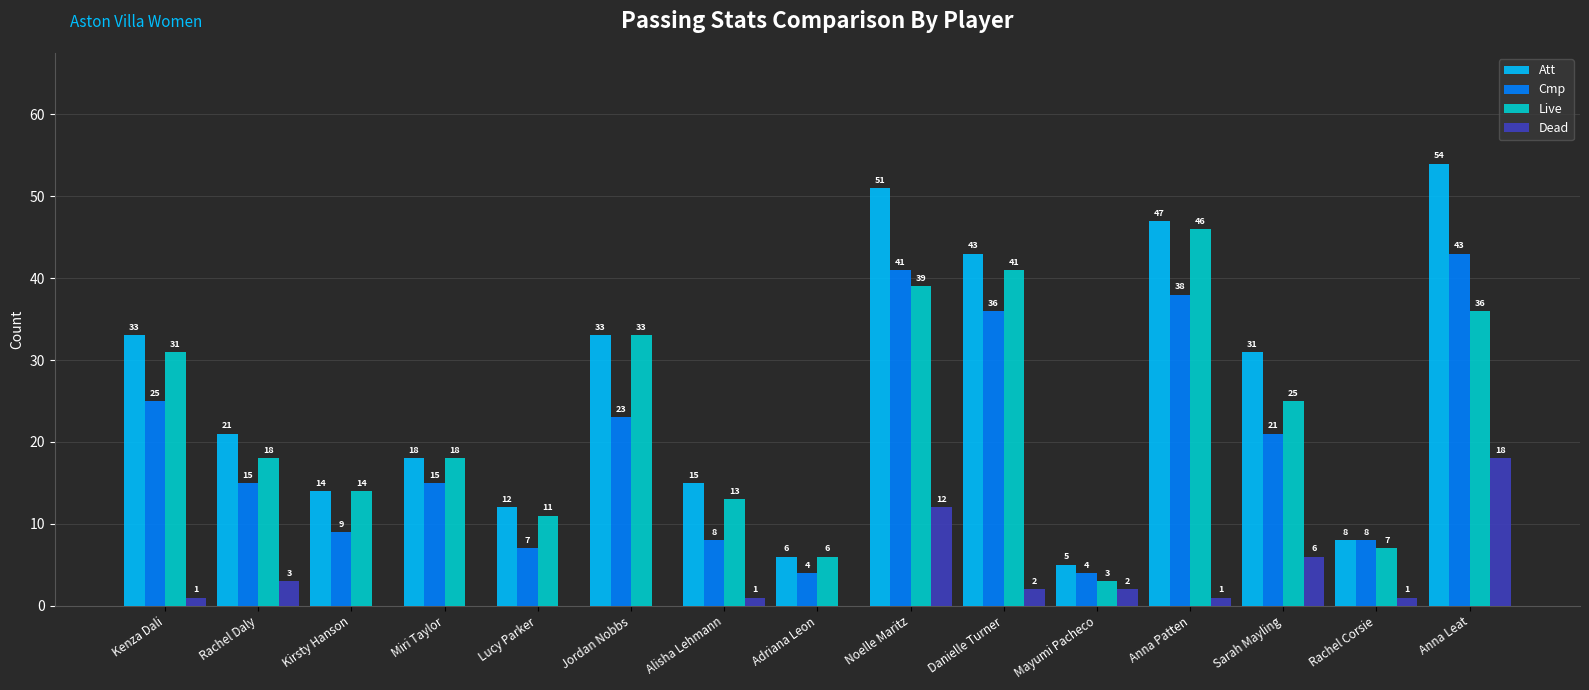

Which series changed the most between Alisha Lehmann and Anna Patten?

Live